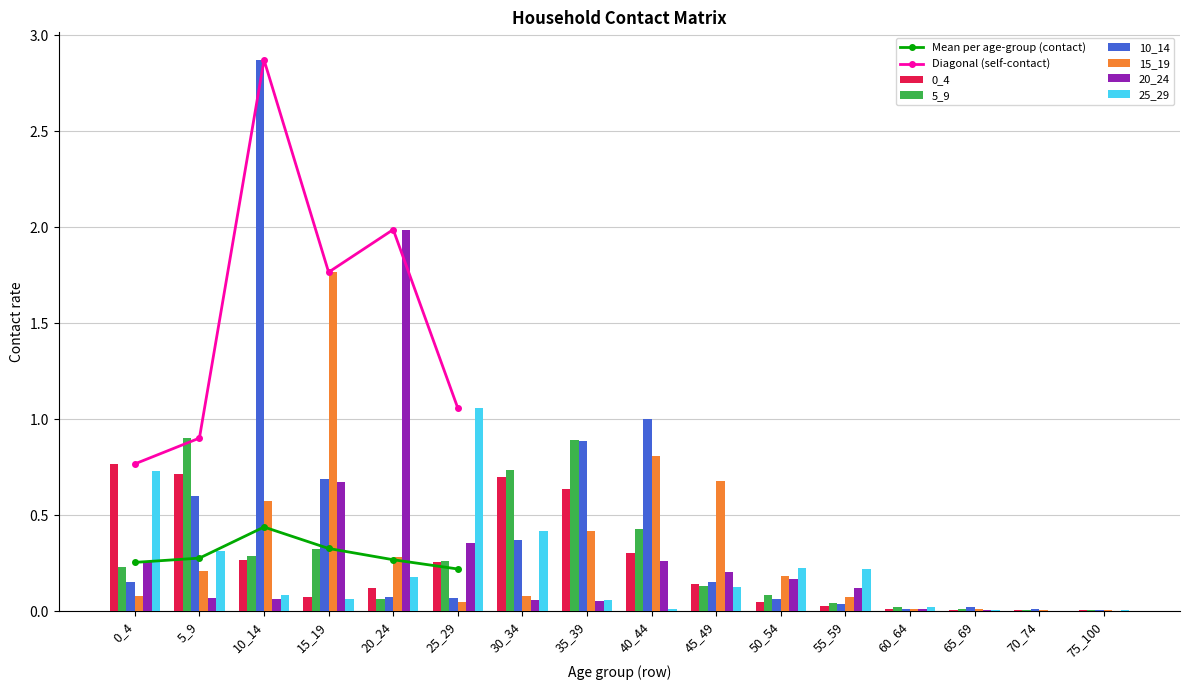

Which label corresponds to the largest value in the chart?

10_14